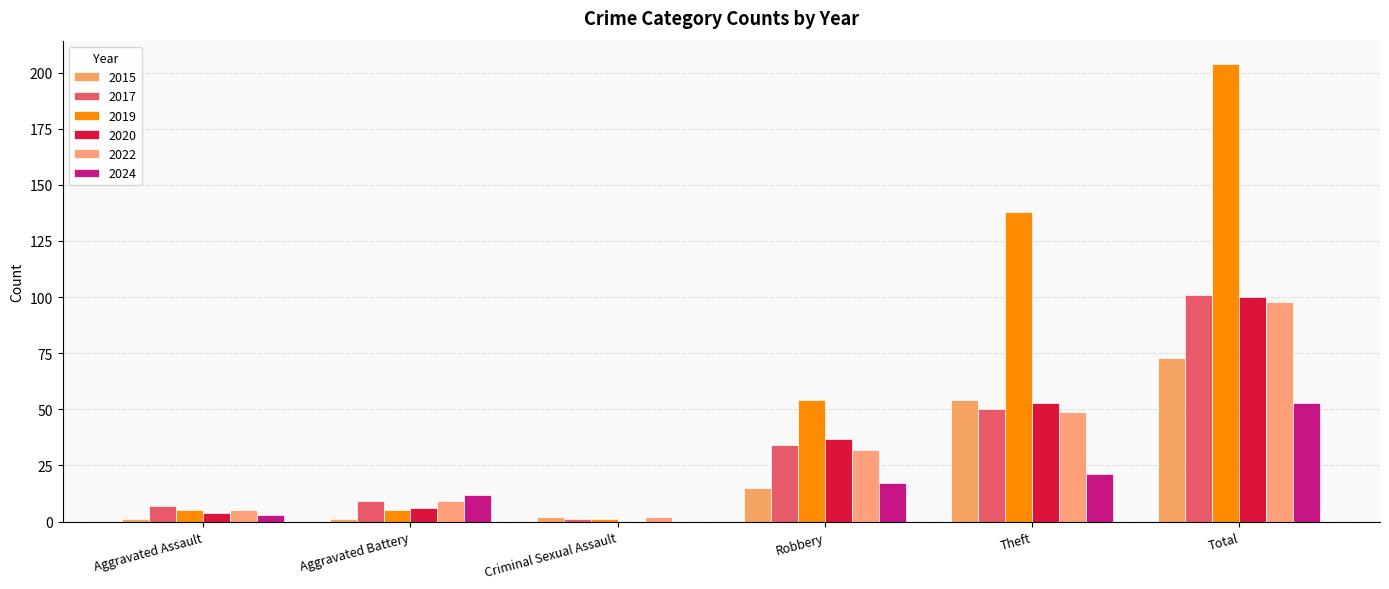

At which category is the sum across all series the highest?

Total